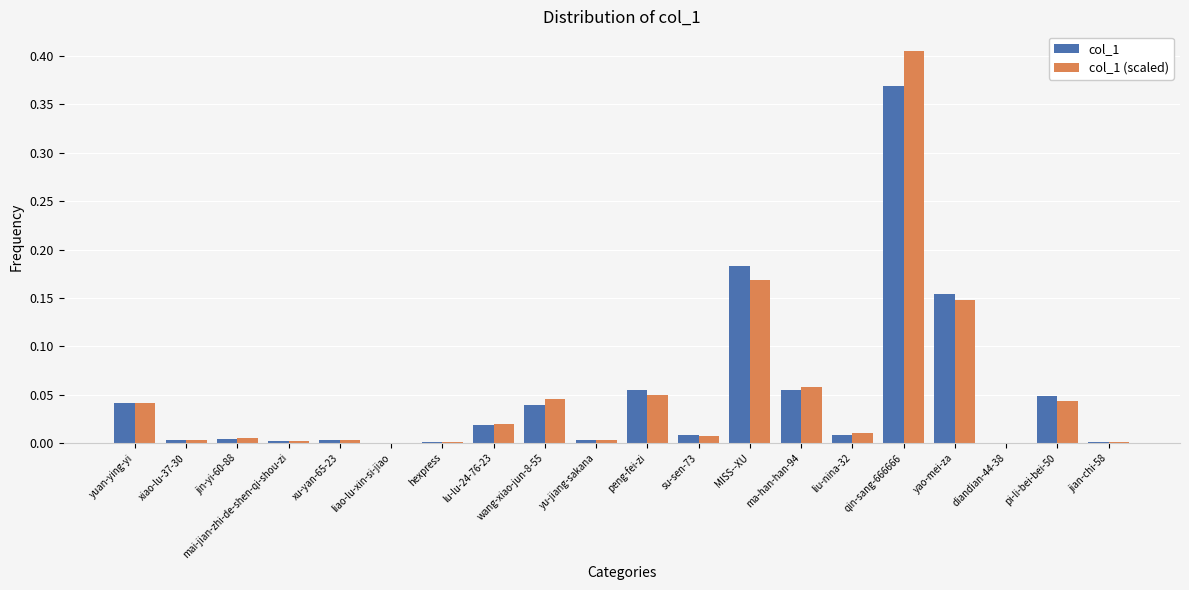

What are all the series names shown in the legend?

col_1, col_1 (scaled)